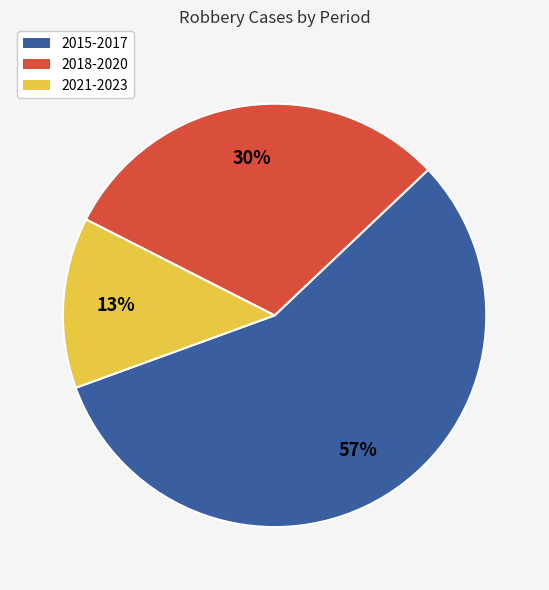

To the nearest percent, what is the average slice percentage?

33%